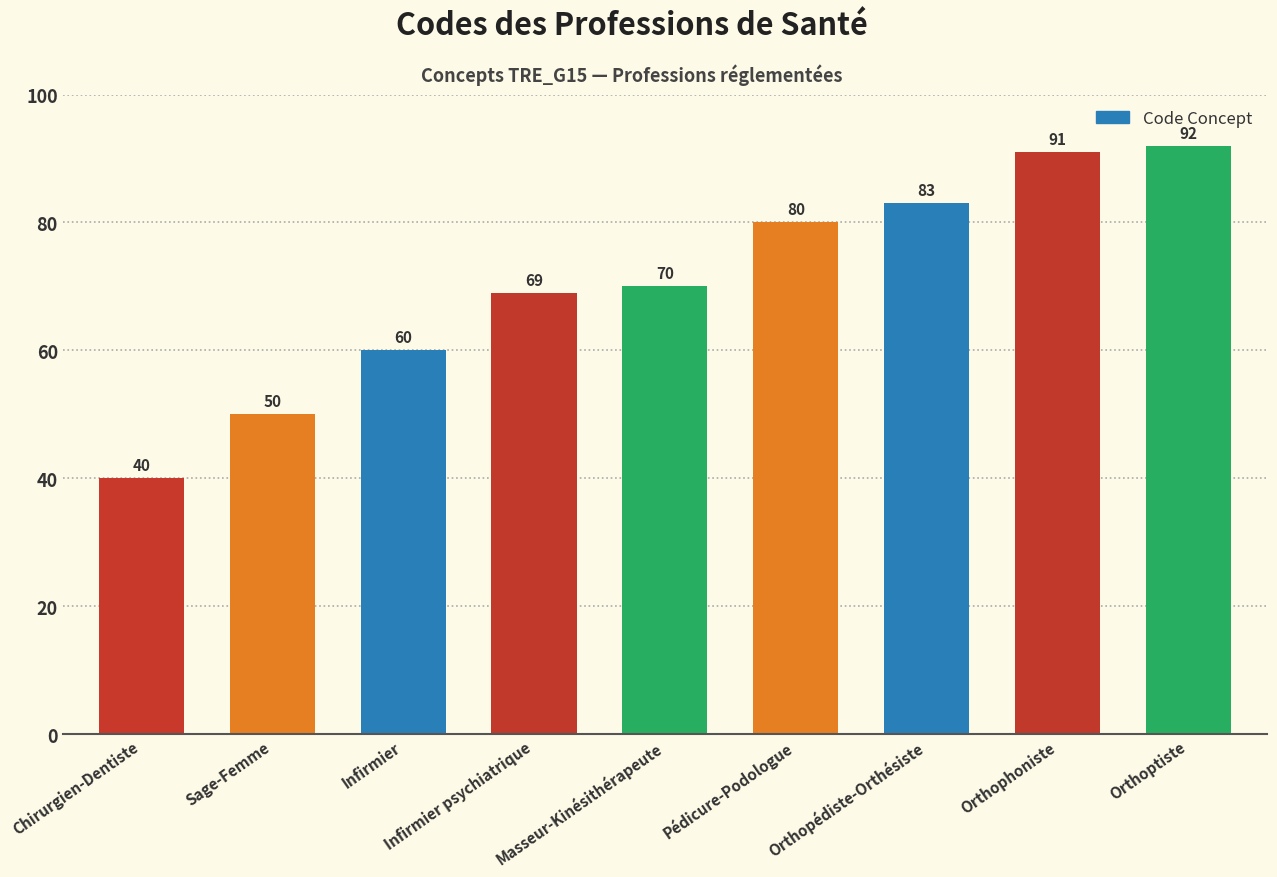

Are the bars horizontal?

No